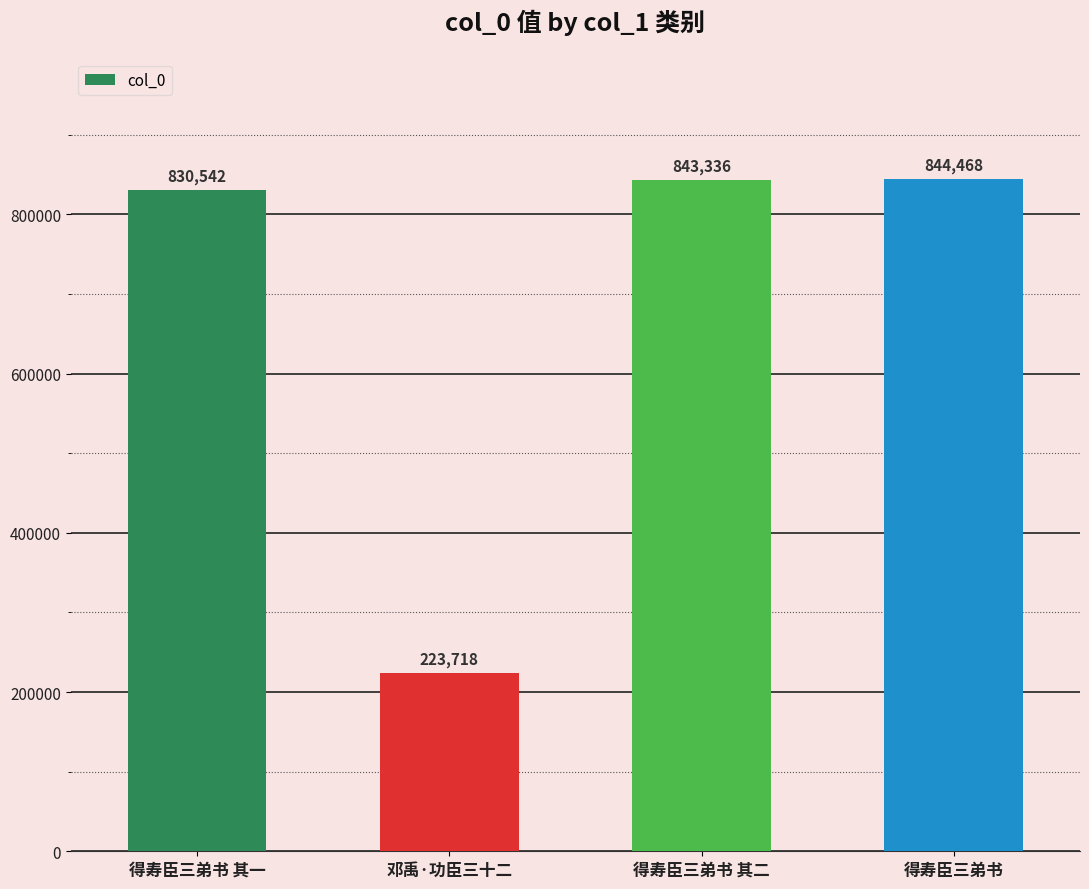

What is the sum of all values?

2742064